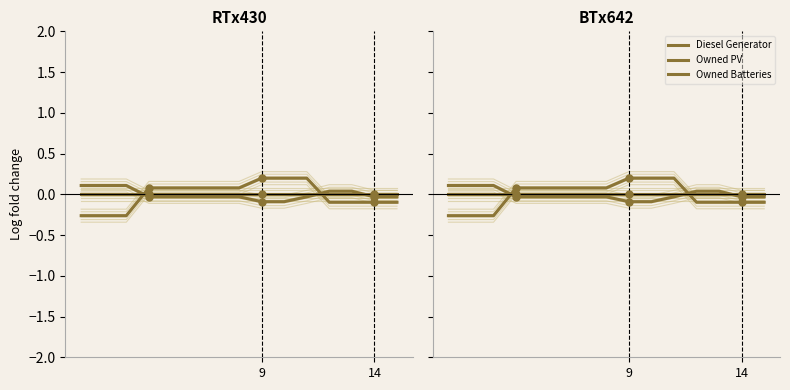

Which series reaches the maximum Y coordinate?

Owned Batteries